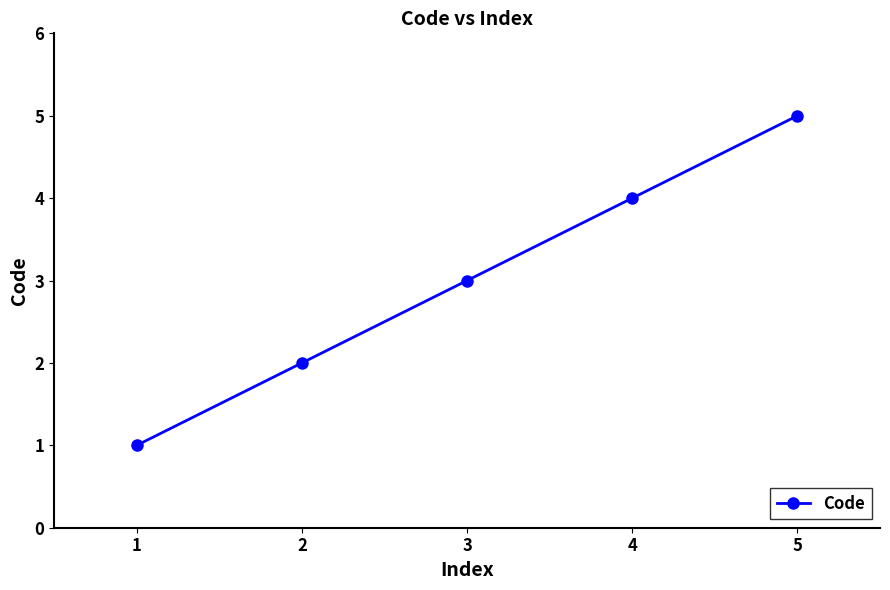

Approximately how many times larger is the value at 4 compared to 3?

1.3